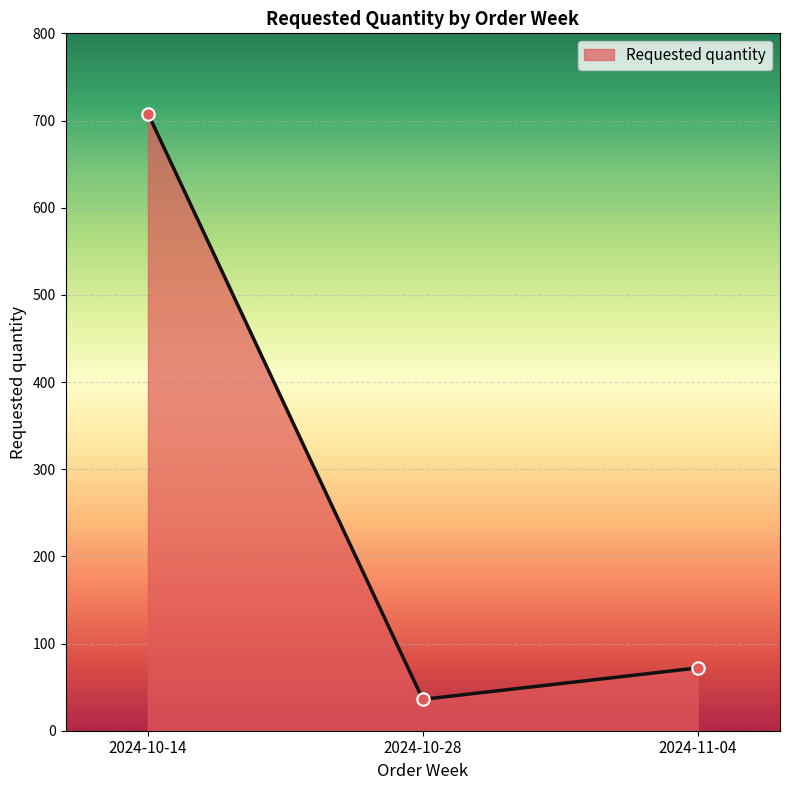

Which has a higher value, 2024-10-14 or 2024-10-28?

2024-10-14